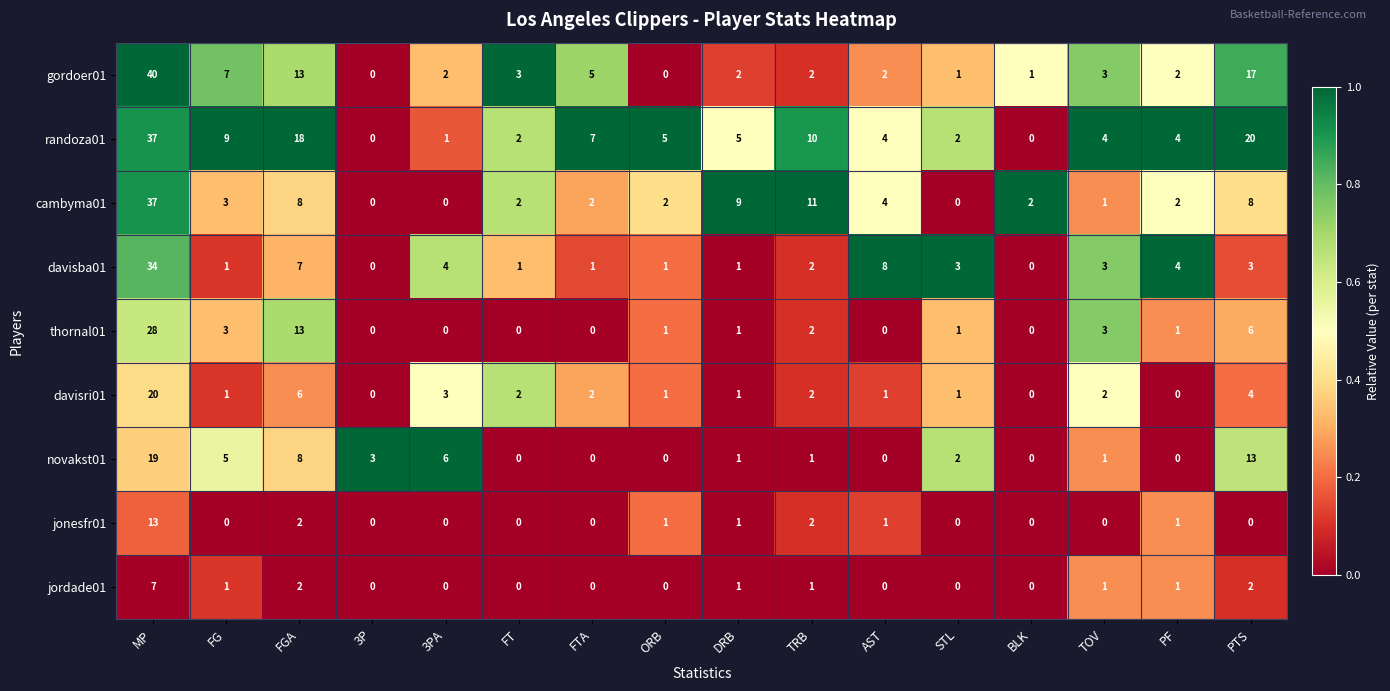

True or false: randoza01 has a value of 35 at PTS.

False